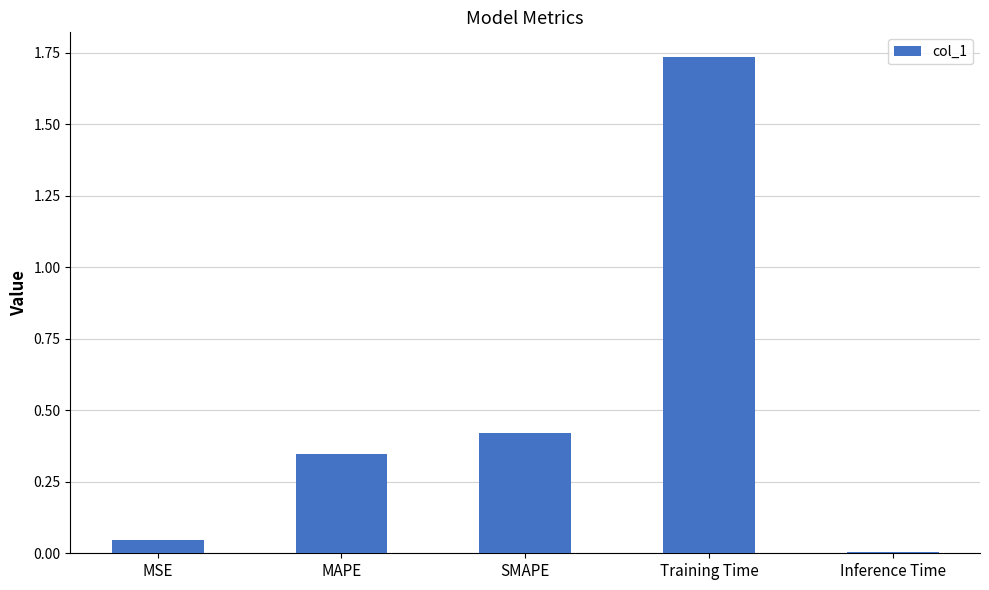

Does the chart contain stacked bars?

No